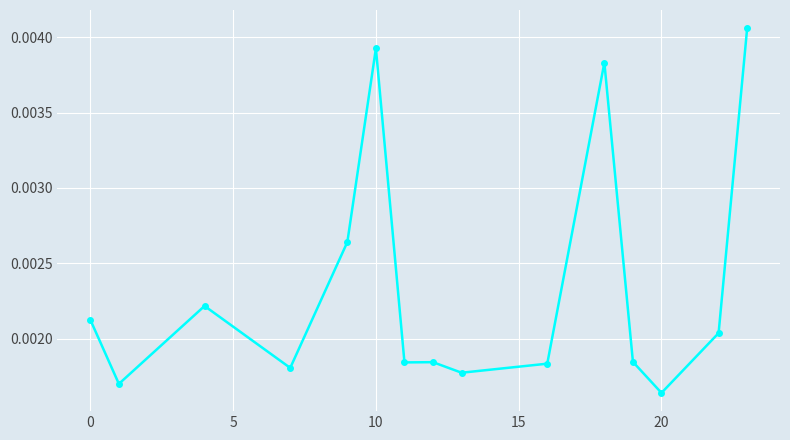

True or false: there are more than 0 points higher than both neighbors.

True